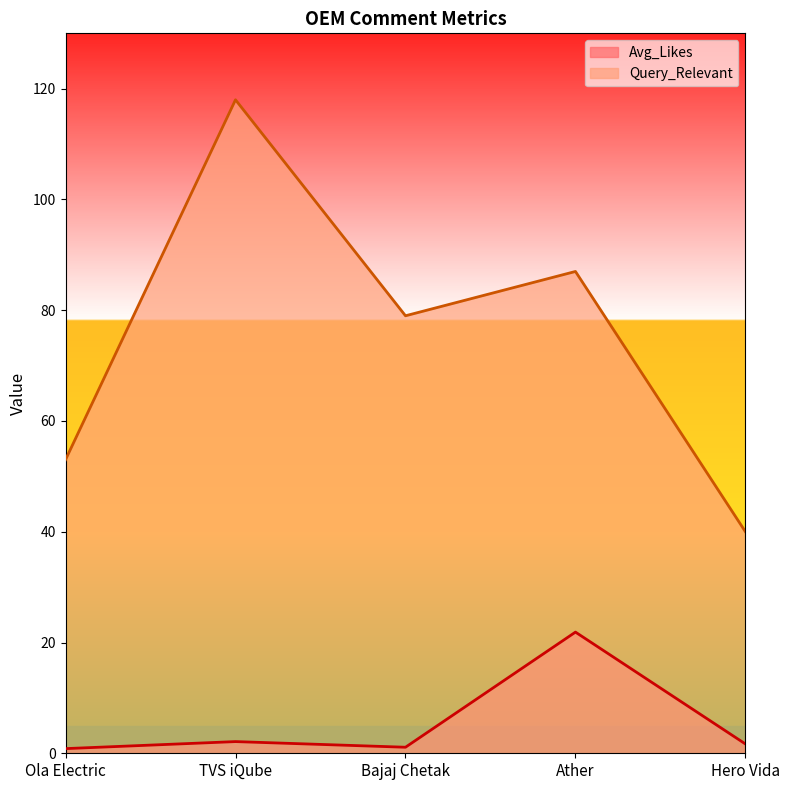

How many lines are shown in the chart?

2